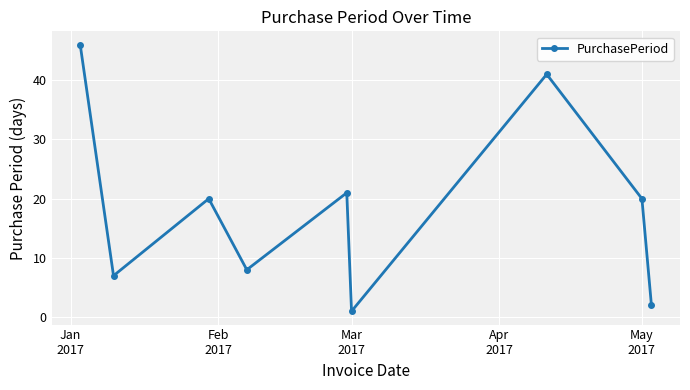

What is the greatest value displayed?

46